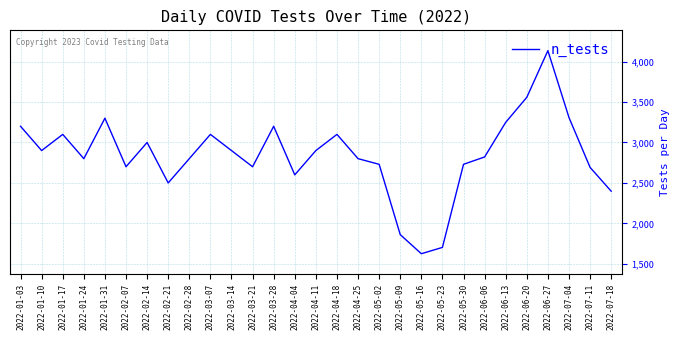

The value at 2022-01-03 is 817. True or false?

False